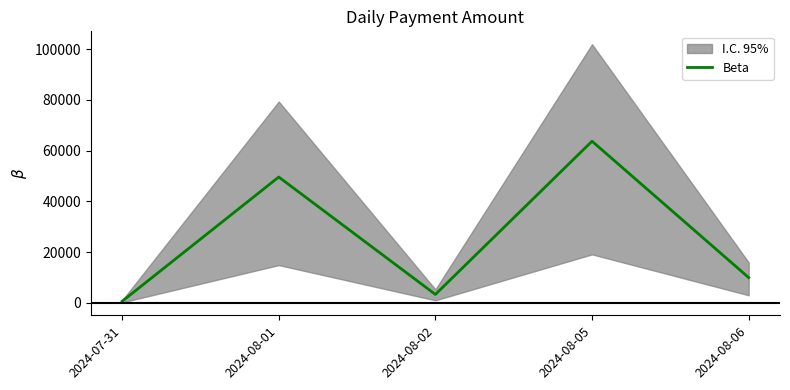

At which category does the data reach its first local valley?

2024-08-02